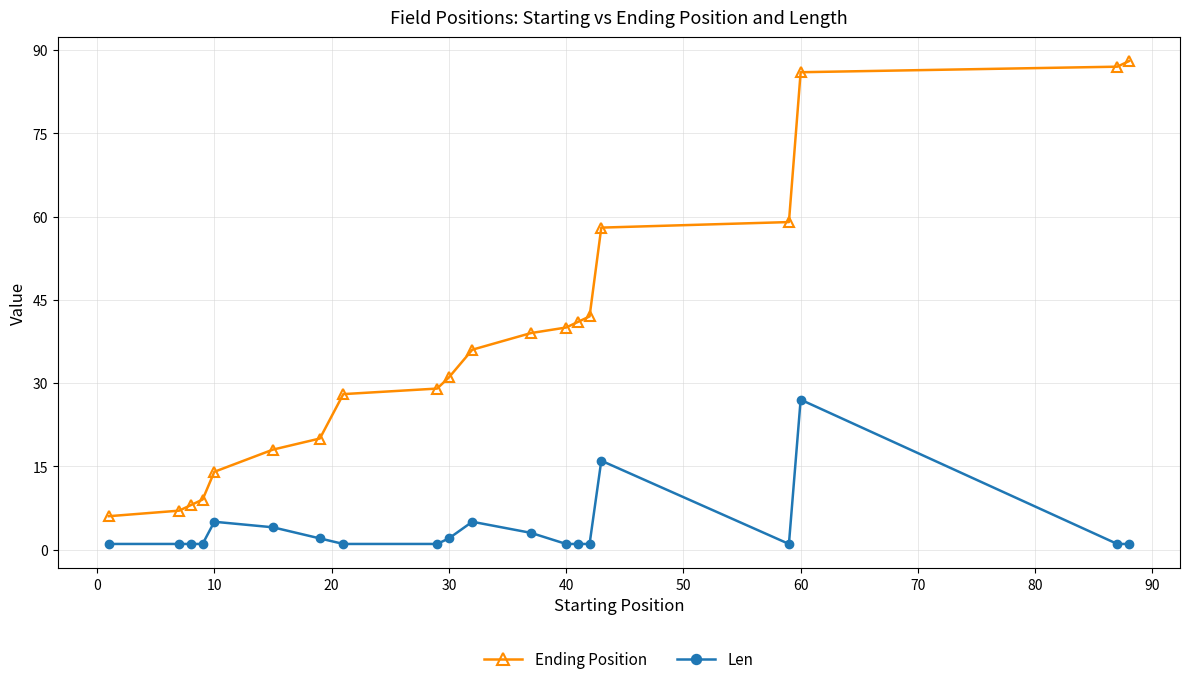

True or false: Ending Position and Len cross at least once.

False